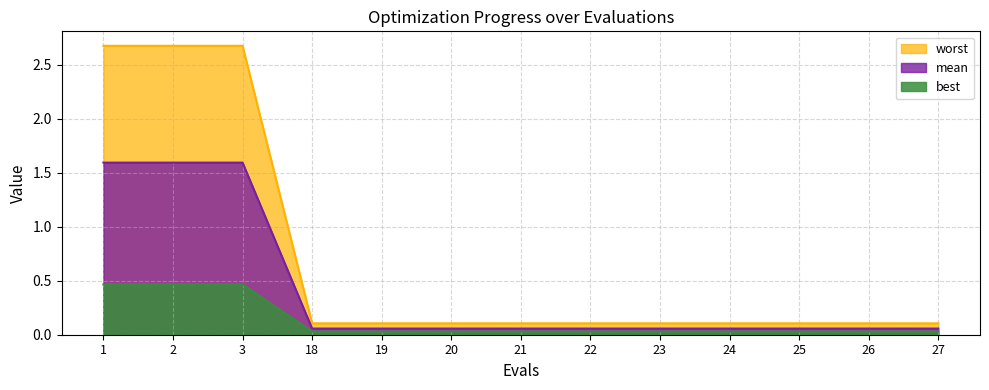

True or false: mean has more than 2 interior local peaks.

False